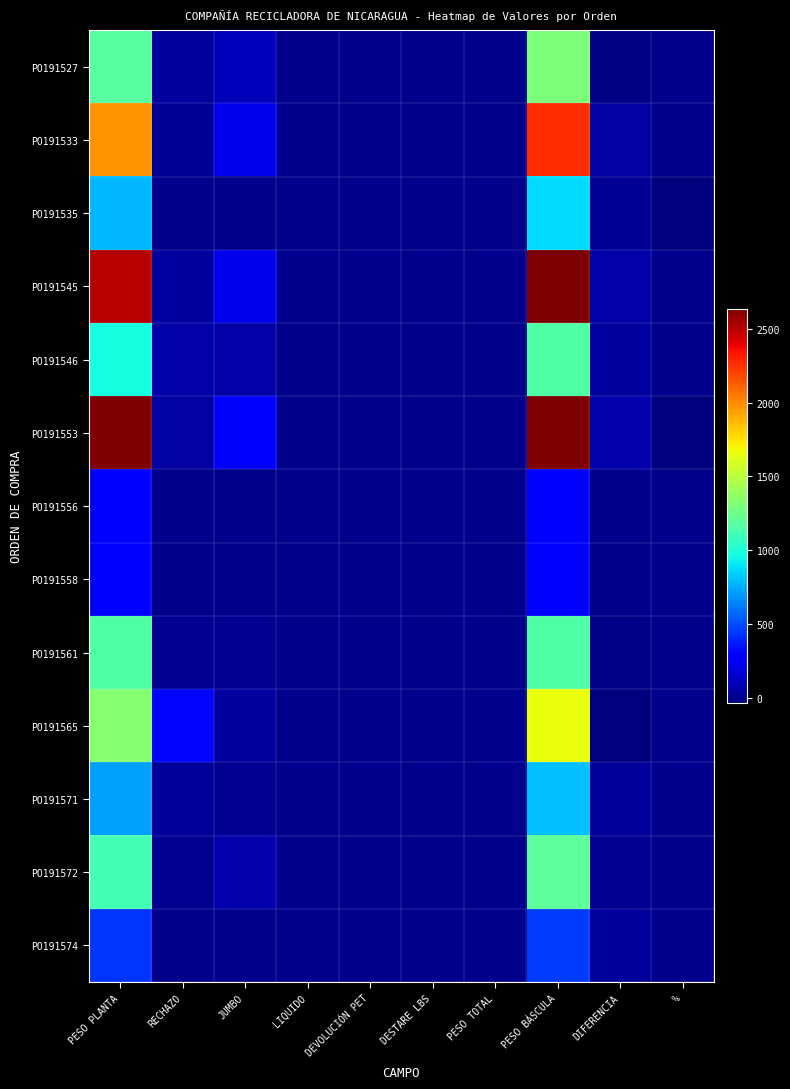

Rank the series by their maximum value, from lowest to highest.

PO191556, PO191558, PO191574, PO191571, PO191535, PO191546, PO191561, PO191572, PO191527, PO191565, PO191533, PO191545, PO191553